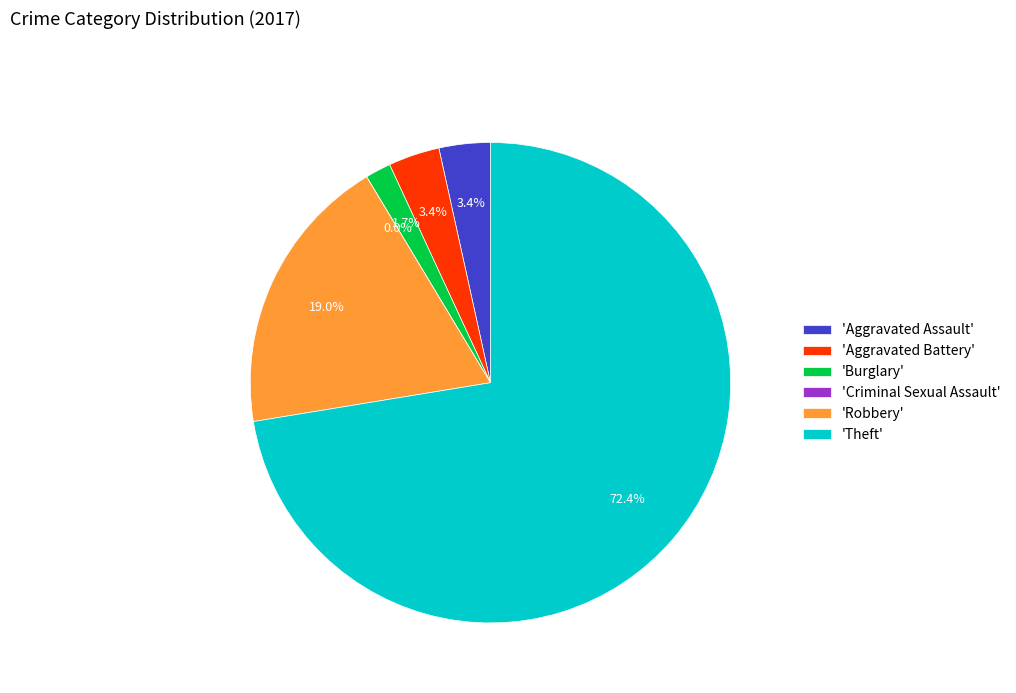

What is the ratio of the value at Aggravated Assault to the value at Burglary?

2.0